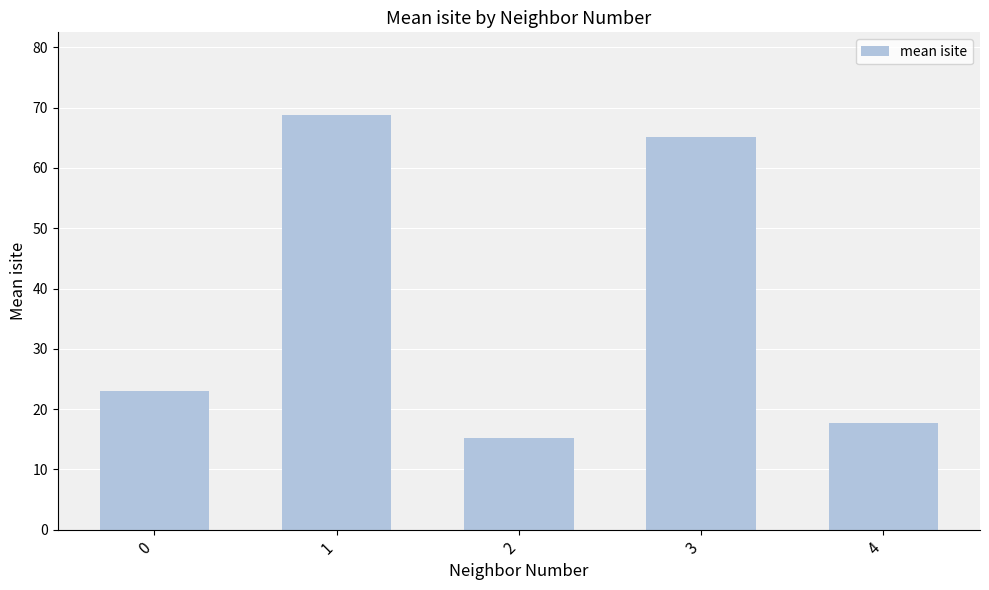

What is the maximum value shown in the chart?

68.8